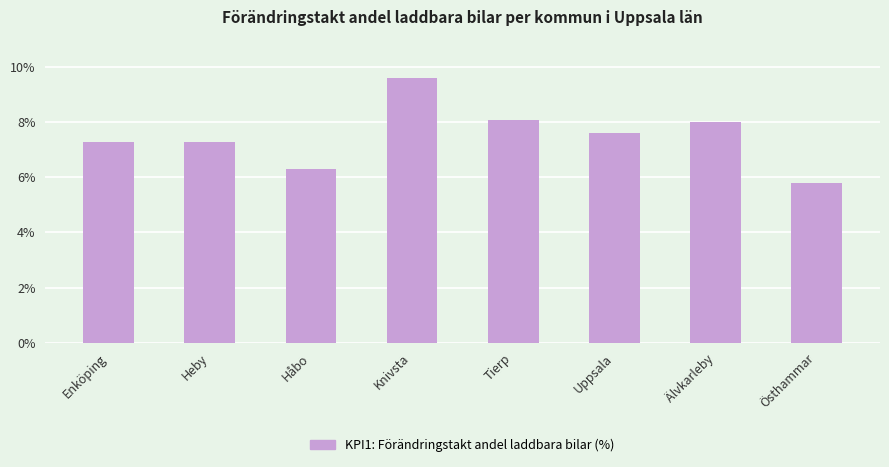

What is the change in value from Håbo to Knivsta?

+3.3